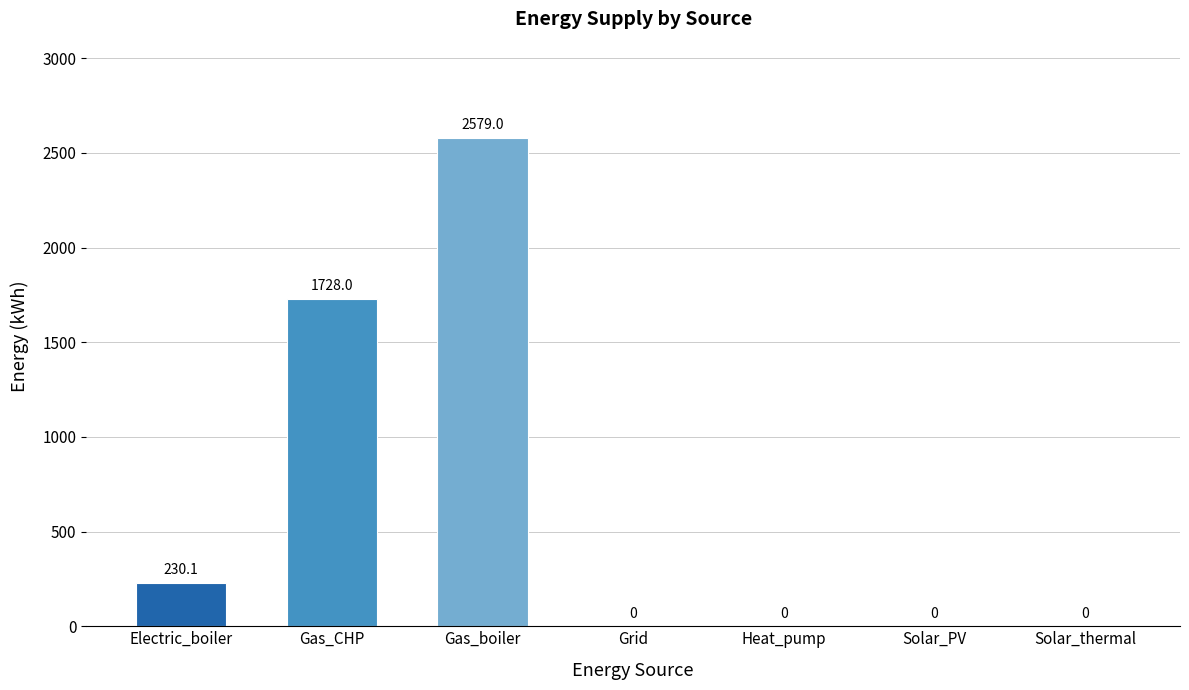

What is the average value?

648.2